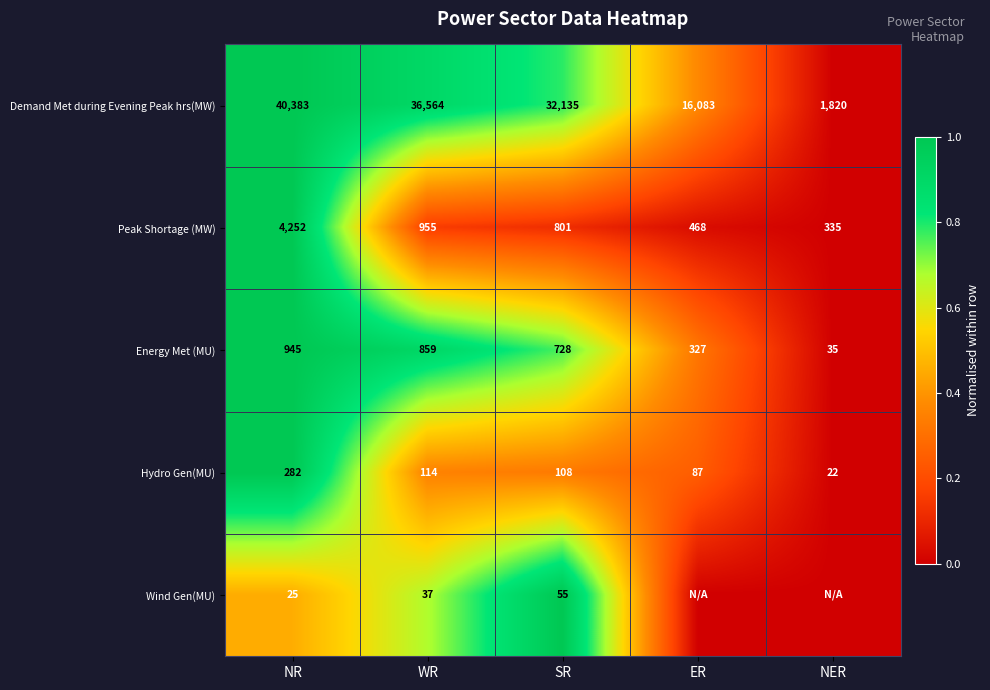

What is the average value of the Energy Met (MU) series?

579